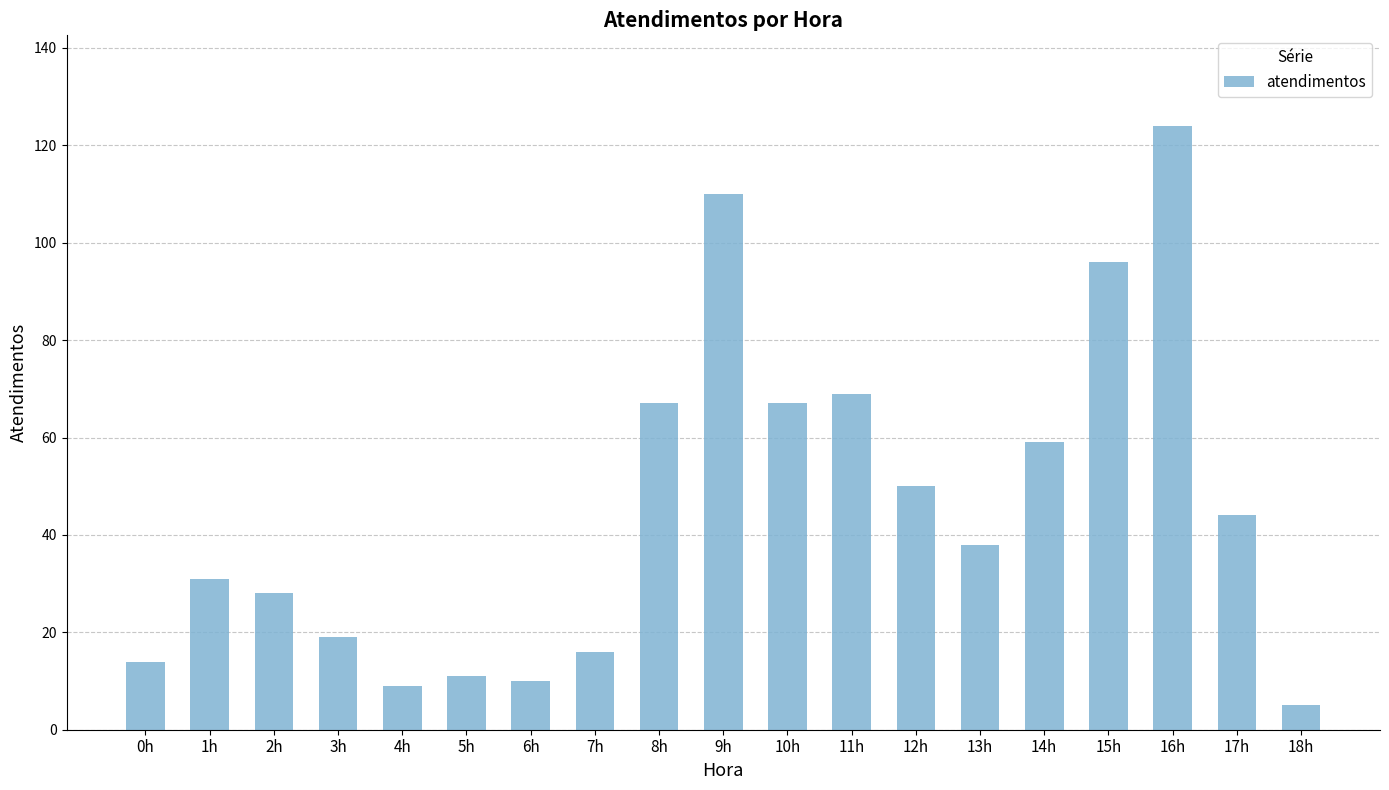

What is the change in value from 12h to 17h?

-6